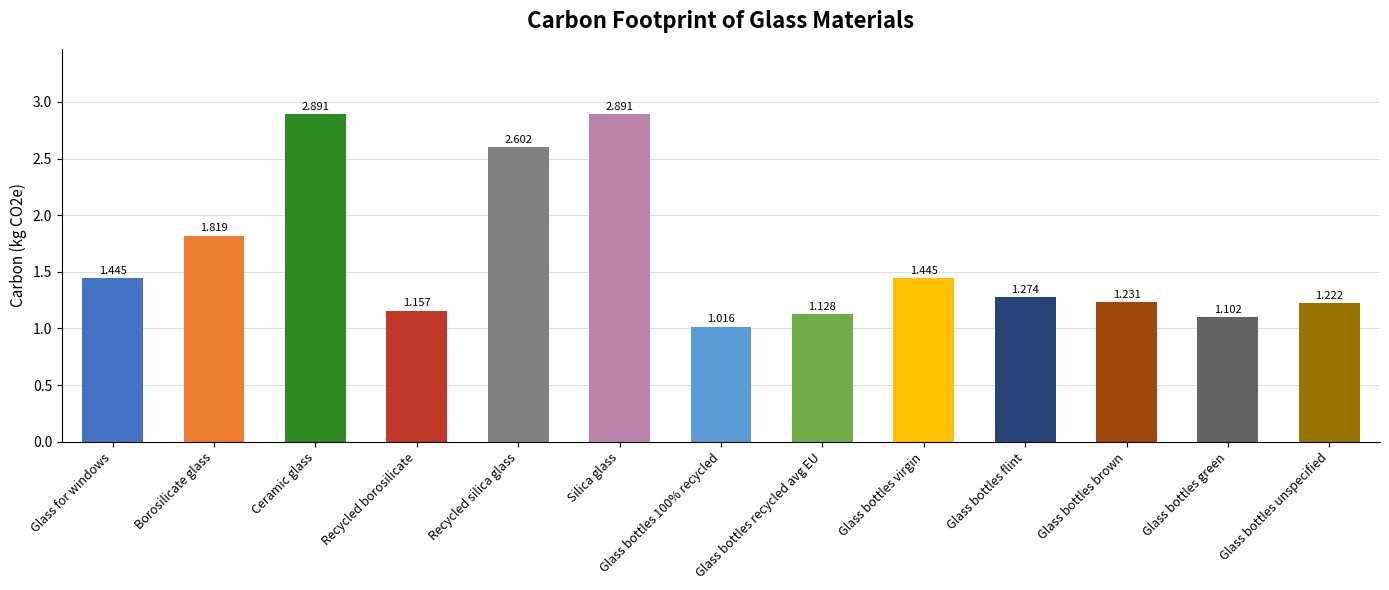

Between Glass for windows and Glass bottles 100% recycled, which is larger?

Glass for windows